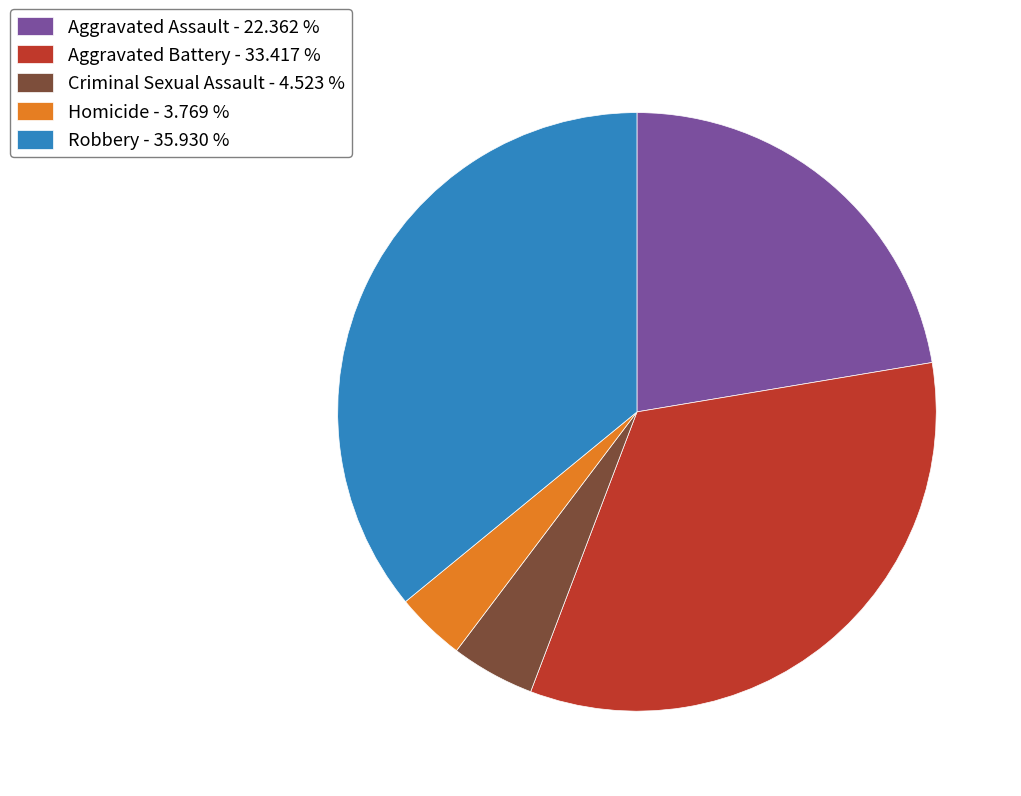

Between Homicide - 3.769 % and Criminal Sexual Assault - 4.523 %, which is larger?

Criminal Sexual Assault - 4.523 %